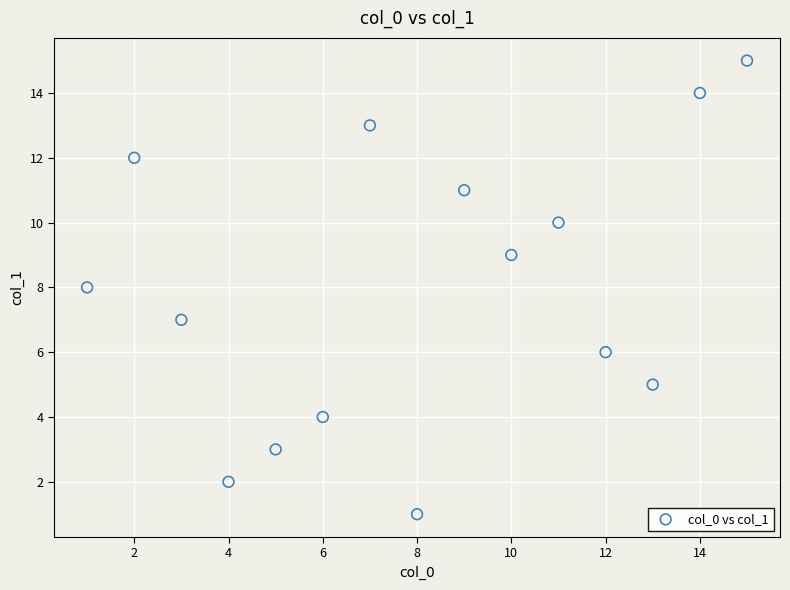

What is the range of Y values (max minus min)?

14